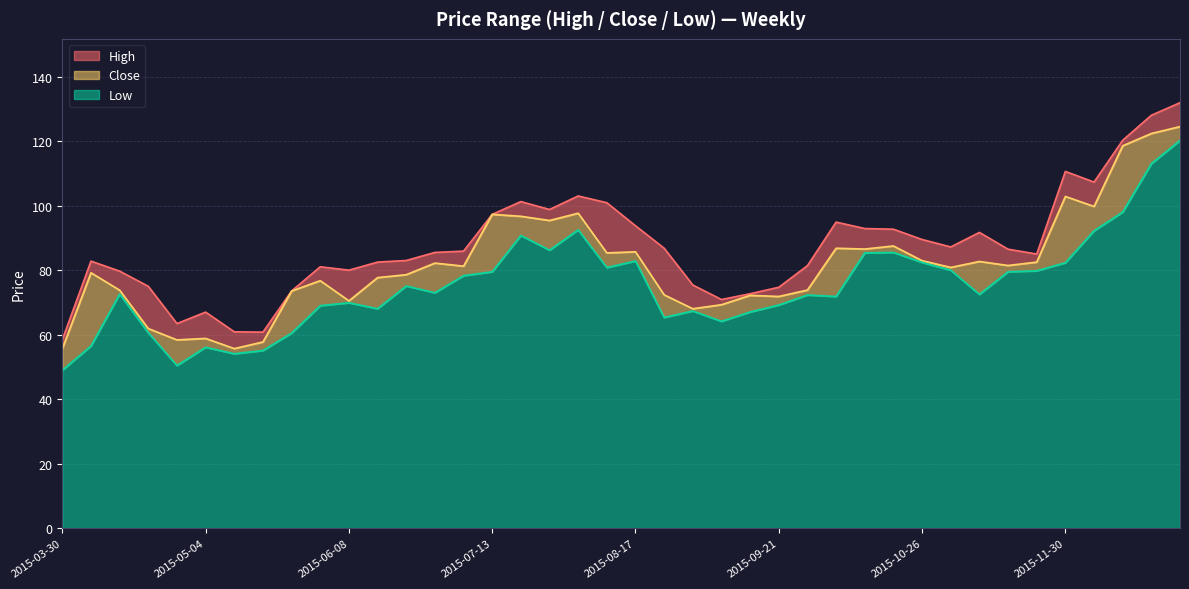

How many lines are shown in the chart?

3